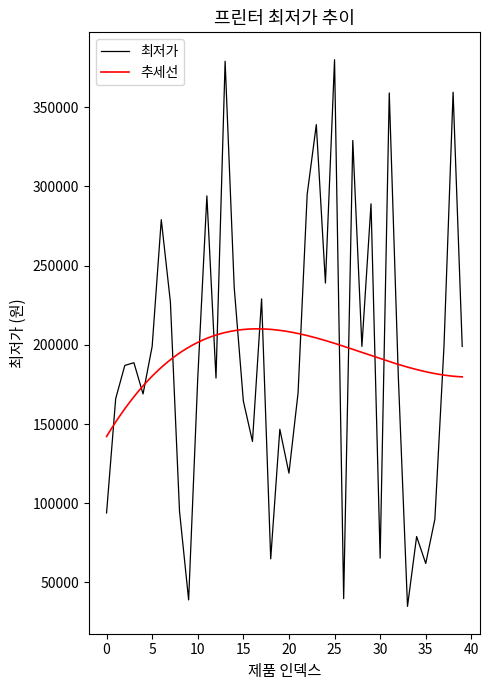

At which category does the data reach its first local peak?

3